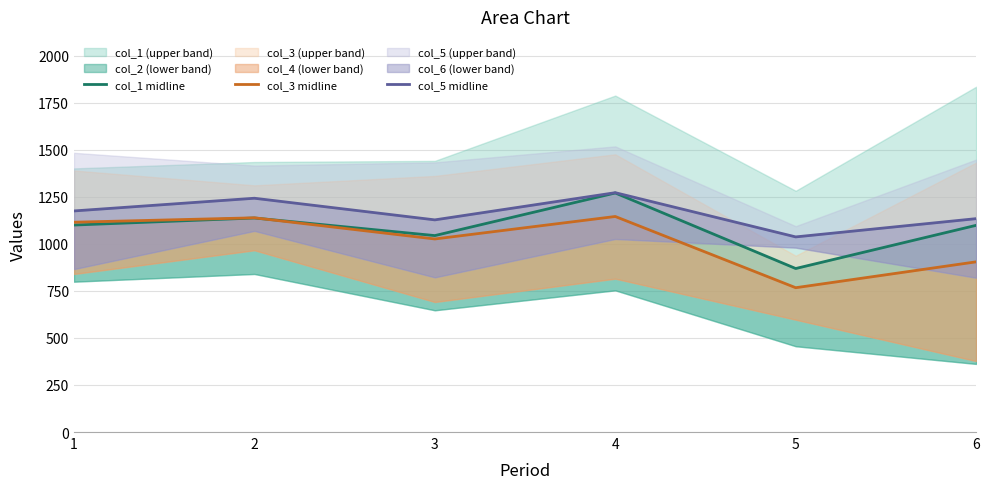

What is the minimum value for col_5 midline?

1037.0